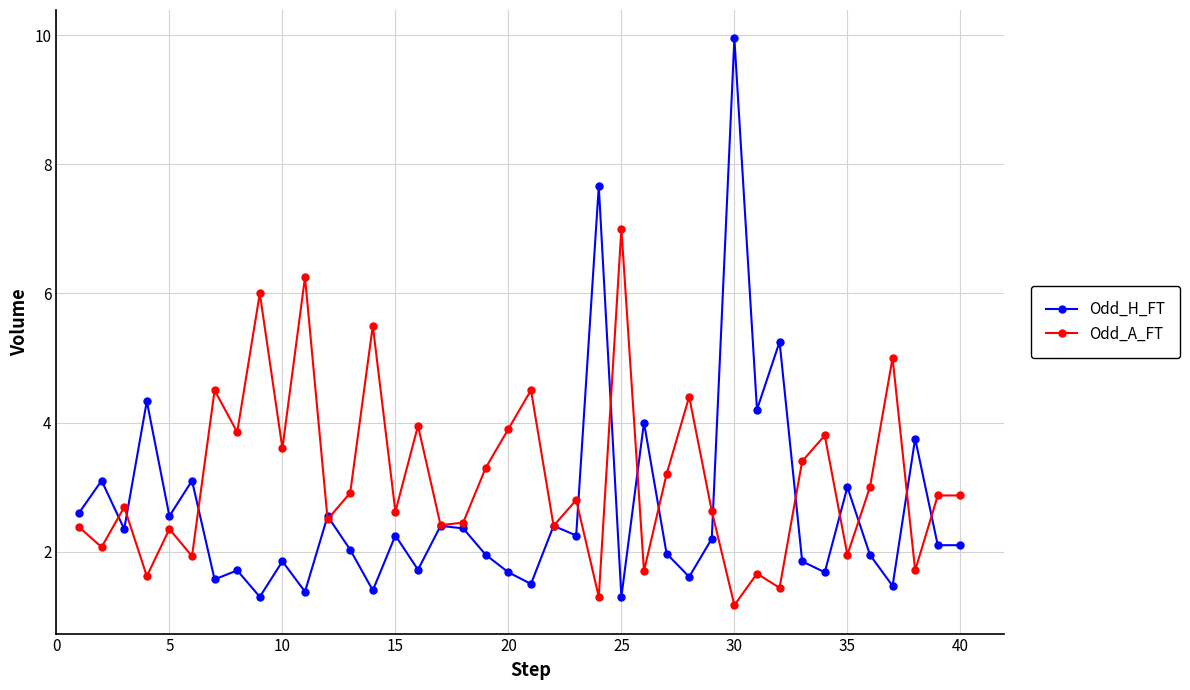

How many interior local valleys does the Odd_A_FT series have?

15